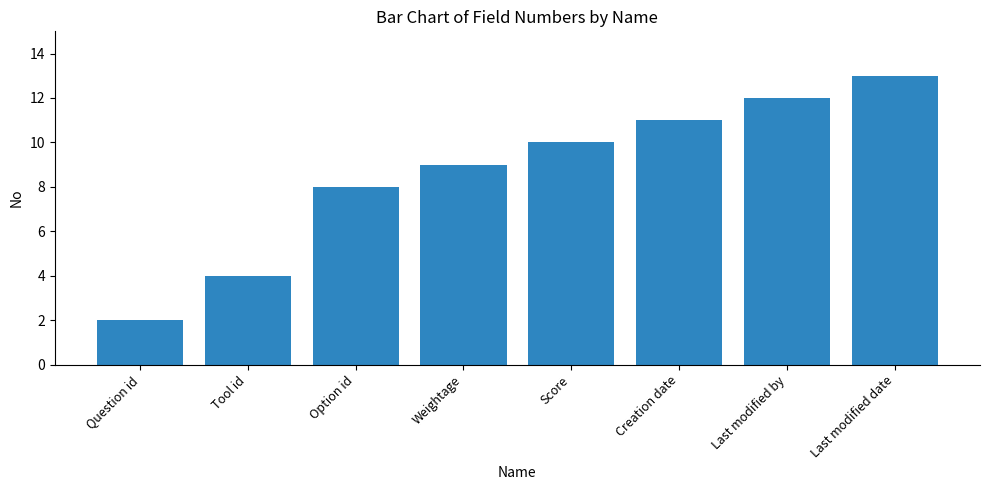

Are the bars grouped side by side (vs. stacked)?

No